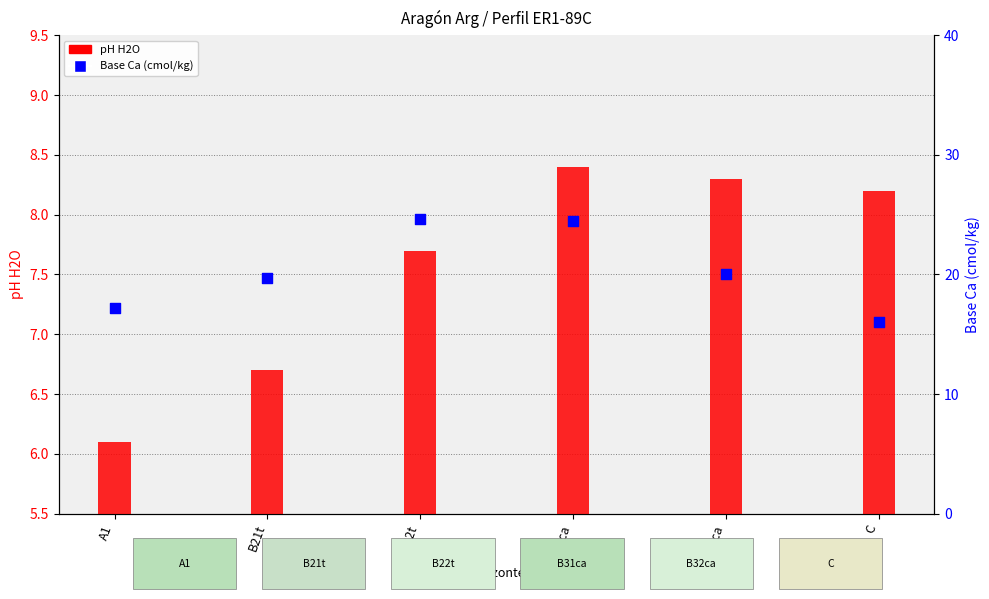

What are all the series names shown in the legend?

pH H2O, Base Ca (cmol/kg)